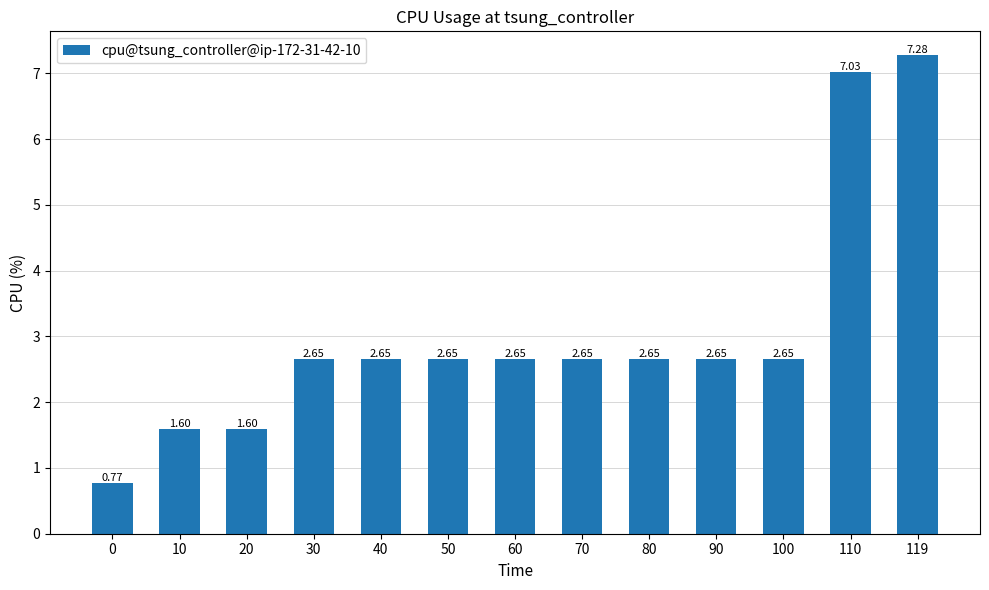

What is the difference between the maximum and second lowest values?

5.7